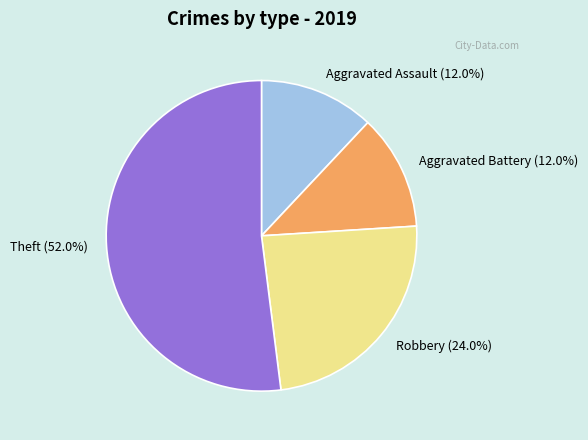

To the nearest percent, what percentage of the pie is Aggravated Battery?

12%